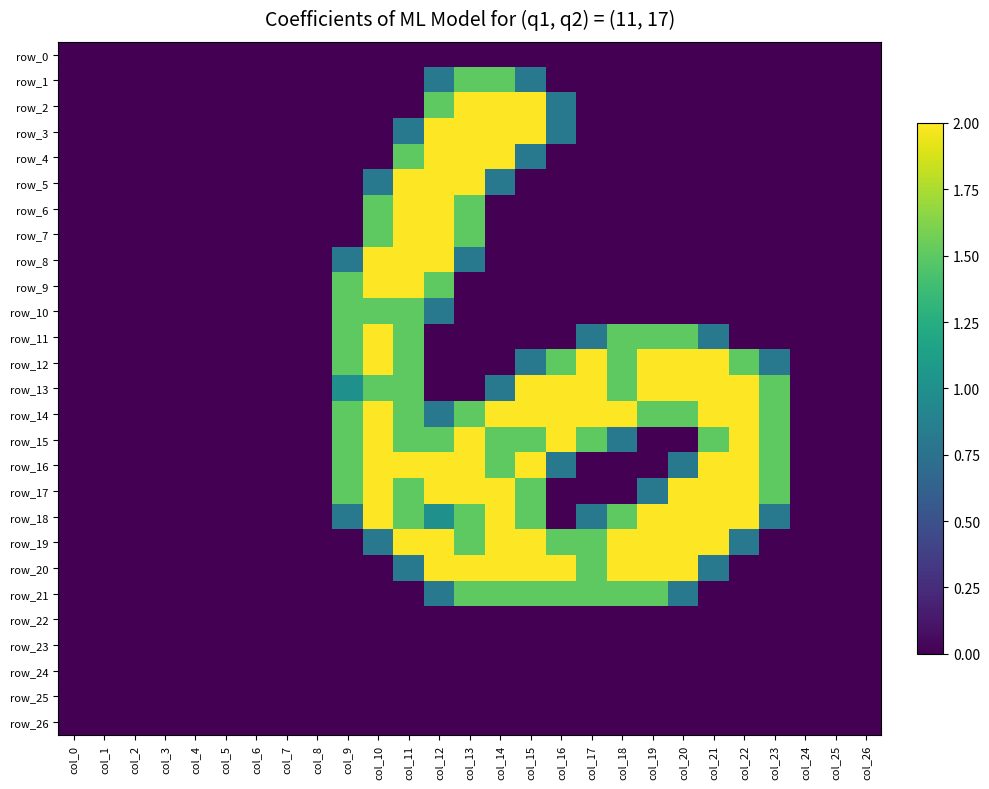

Where is row_13 nearest to the value 1?

col_9